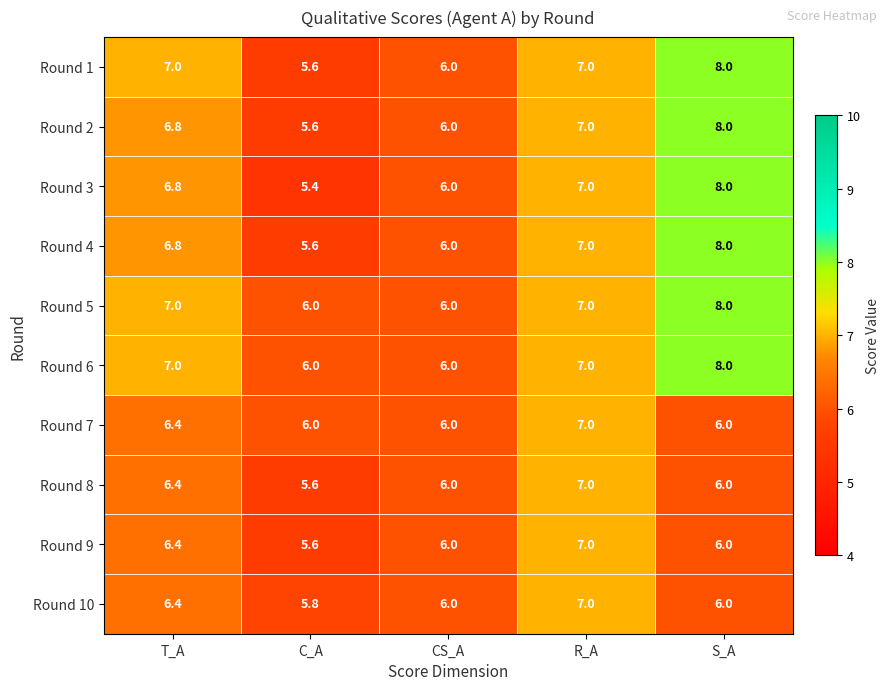

Which series has the widest spread of values?

Round 3